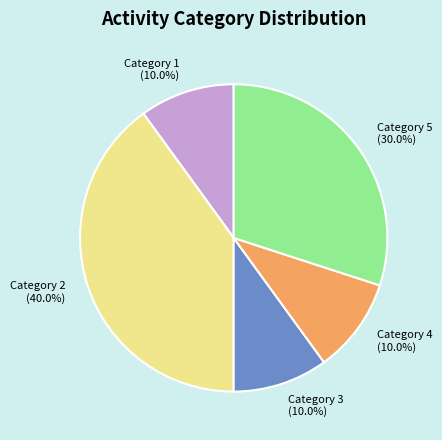

How many slices are in this pie chart?

5